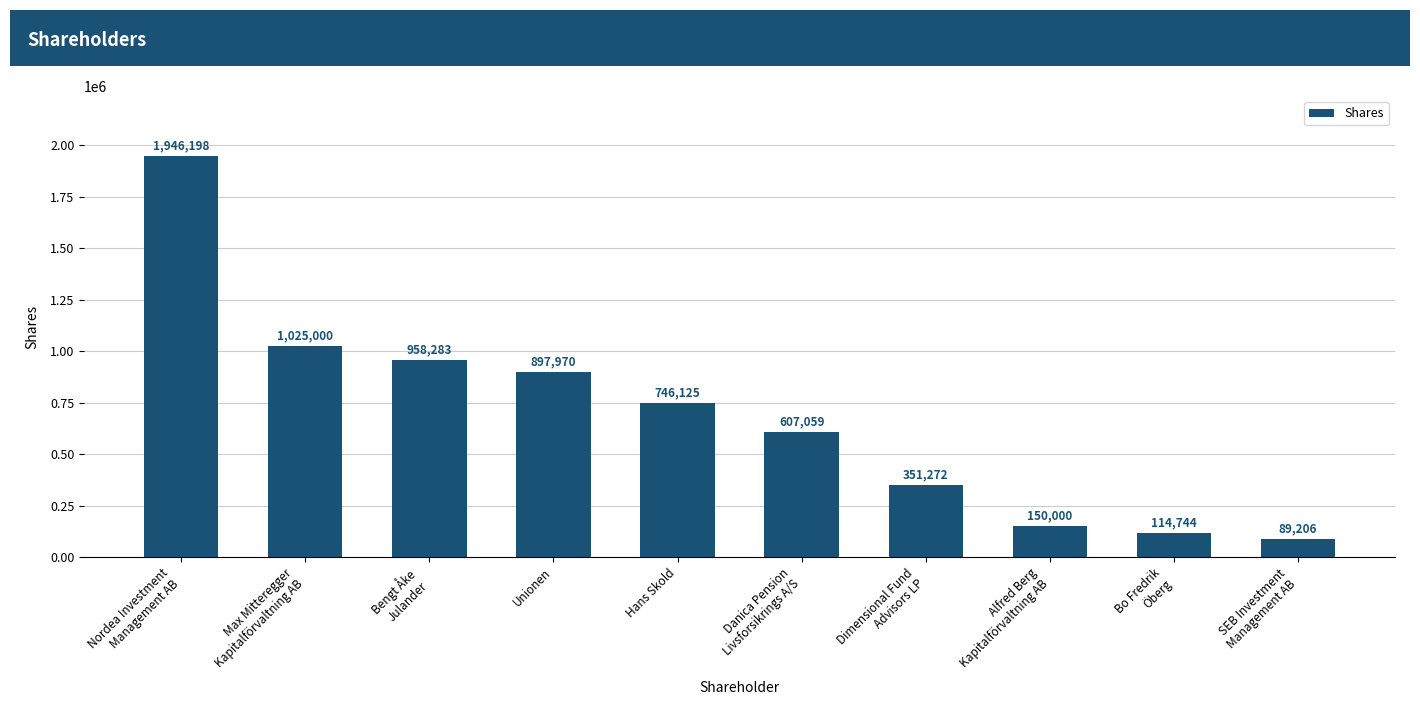

What is the difference between the second highest and minimum values?

935794